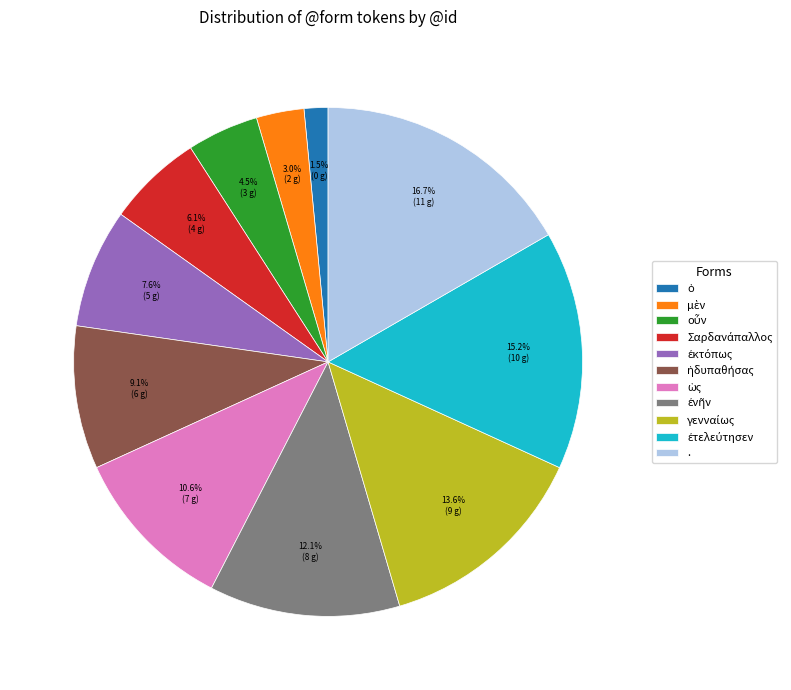

Which category has the biggest portion of the pie?

.